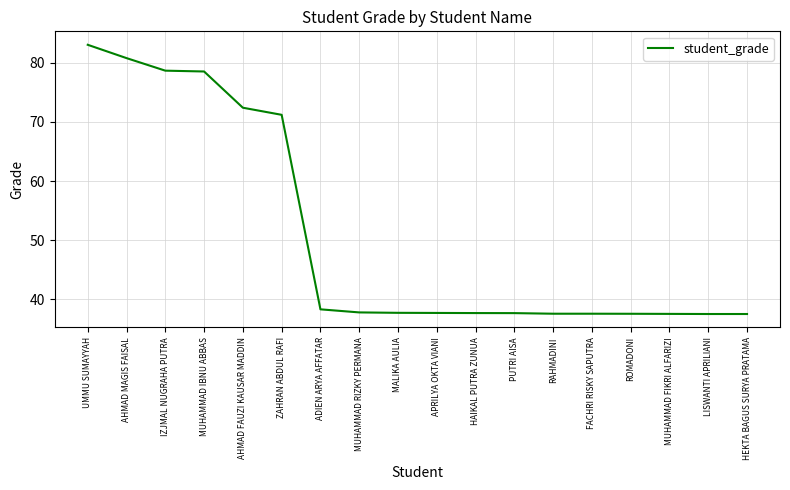

Is it true that the value at LISWANTI APRILIANI is 37.5?

True